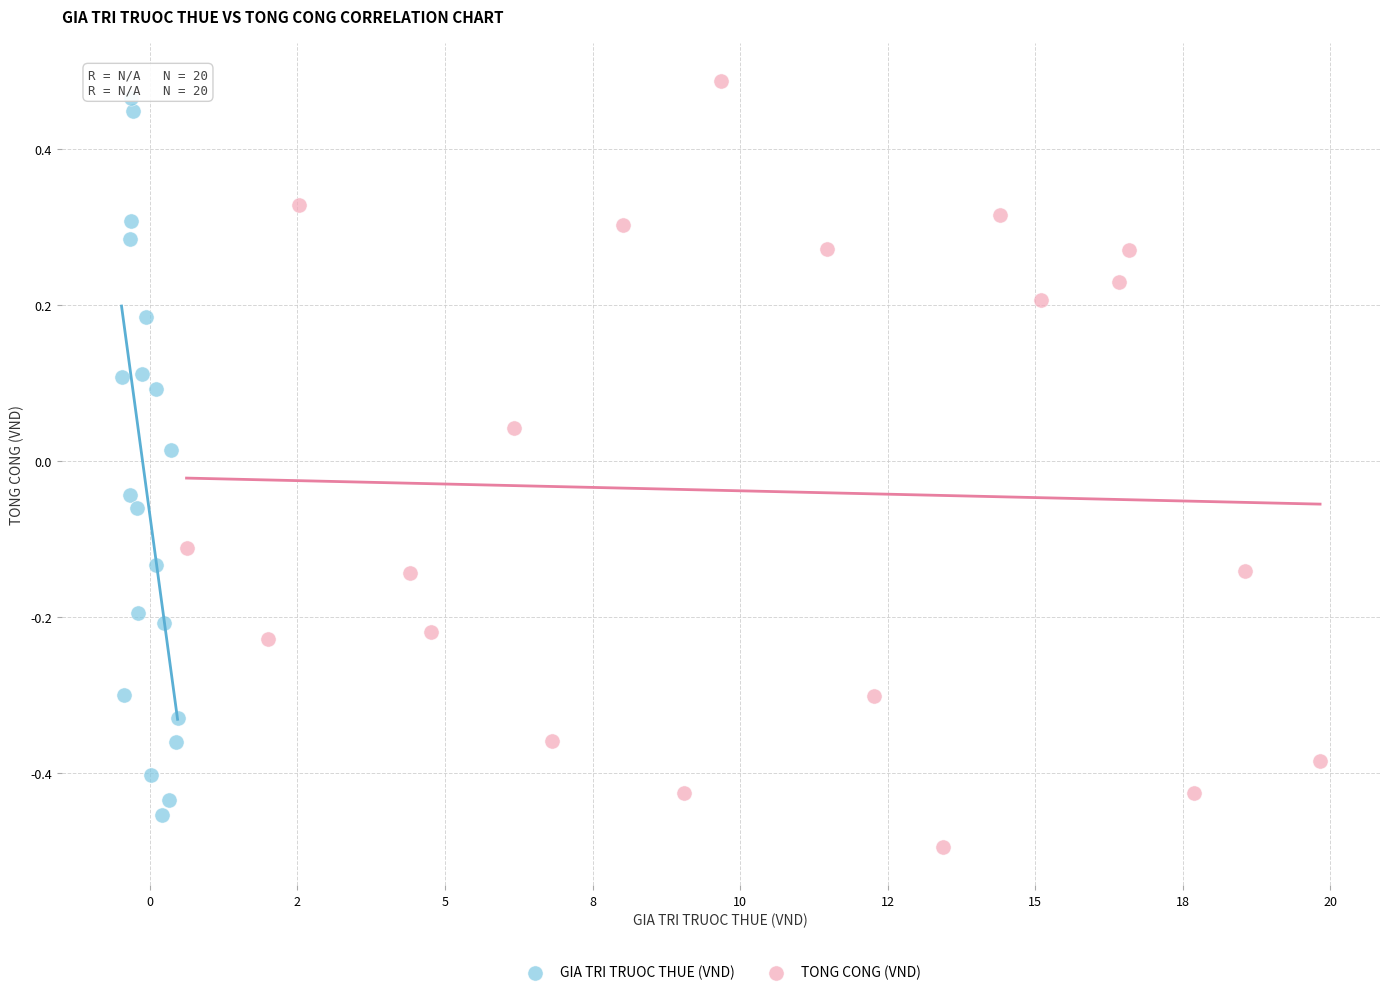

What are all the series names shown in the legend?

GIA TRI TRUOC THUE (VND), TONG CONG (VND)